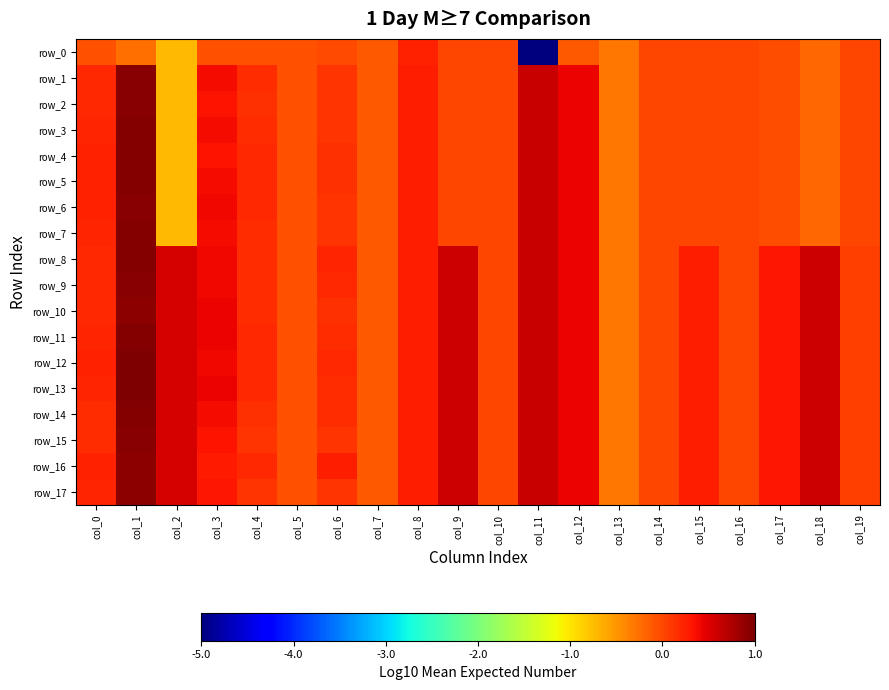

Which label corresponds to the largest value in the chart?

col_1